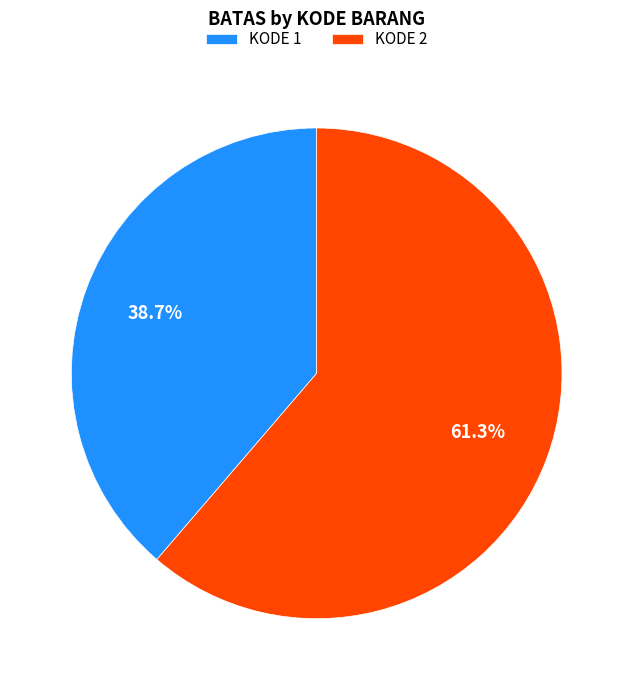

Which category has the smallest portion of the pie?

KODE 1